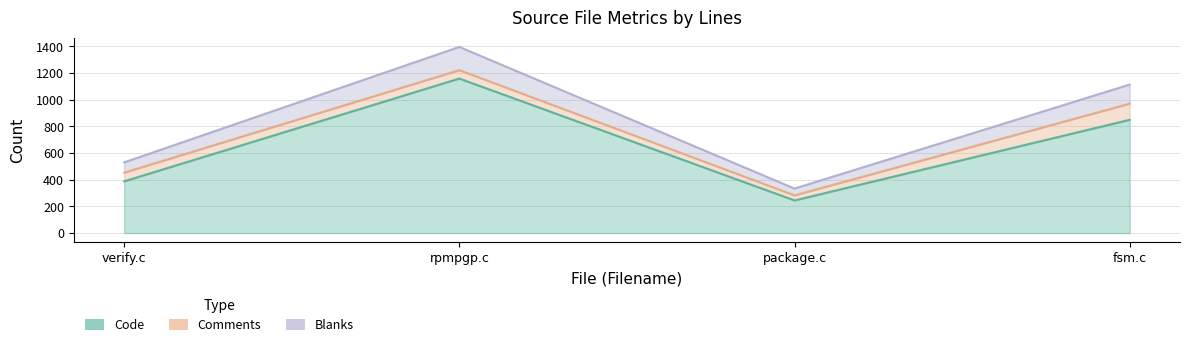

Where does the Code series first go above 849?

rpmpgp.c